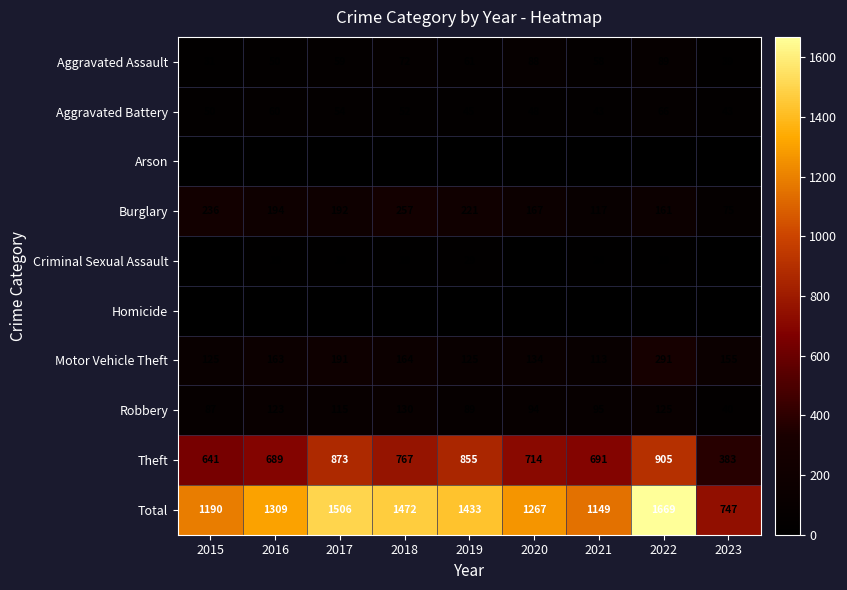

Is it true that Robbery equals 94 at 2020?

True